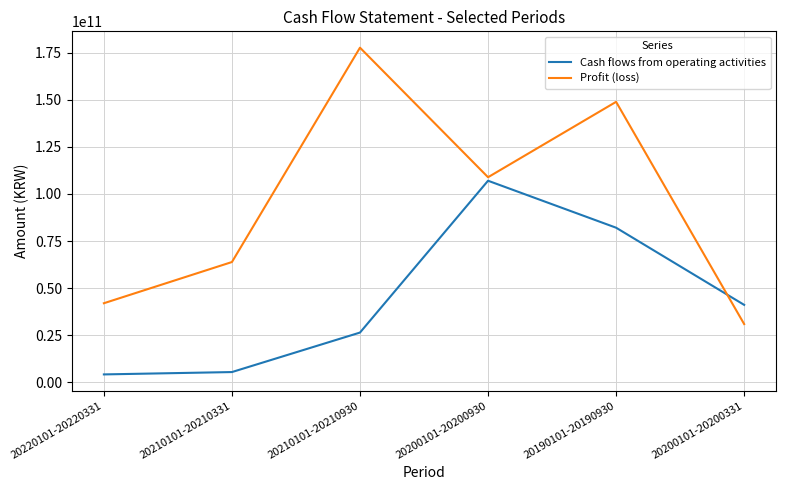

Reading left to right, list all the values displayed in this chart.

Cash flows from operating activities: 4253249198	5501036475	26458619613	107016738812	82092468977	41153571624
Profit (loss): 42020542758	63882478622	177620028323	108879489489	148880067799	30969379315